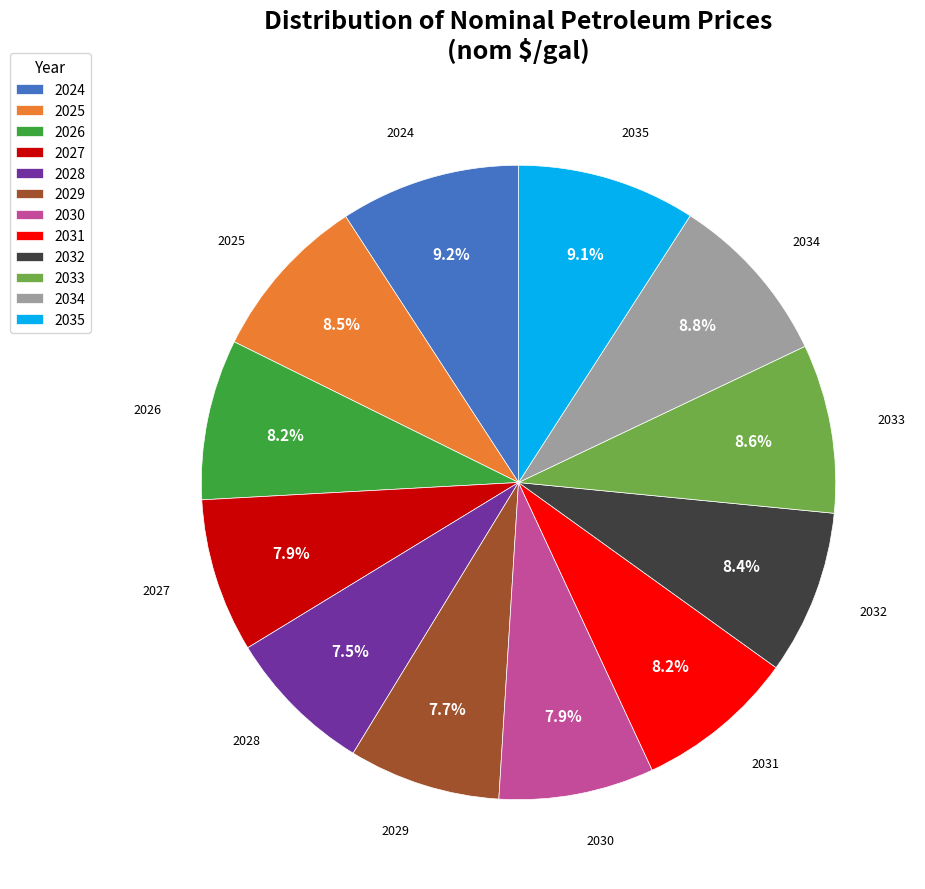

What portion of the pie excludes 2025?

91.5%